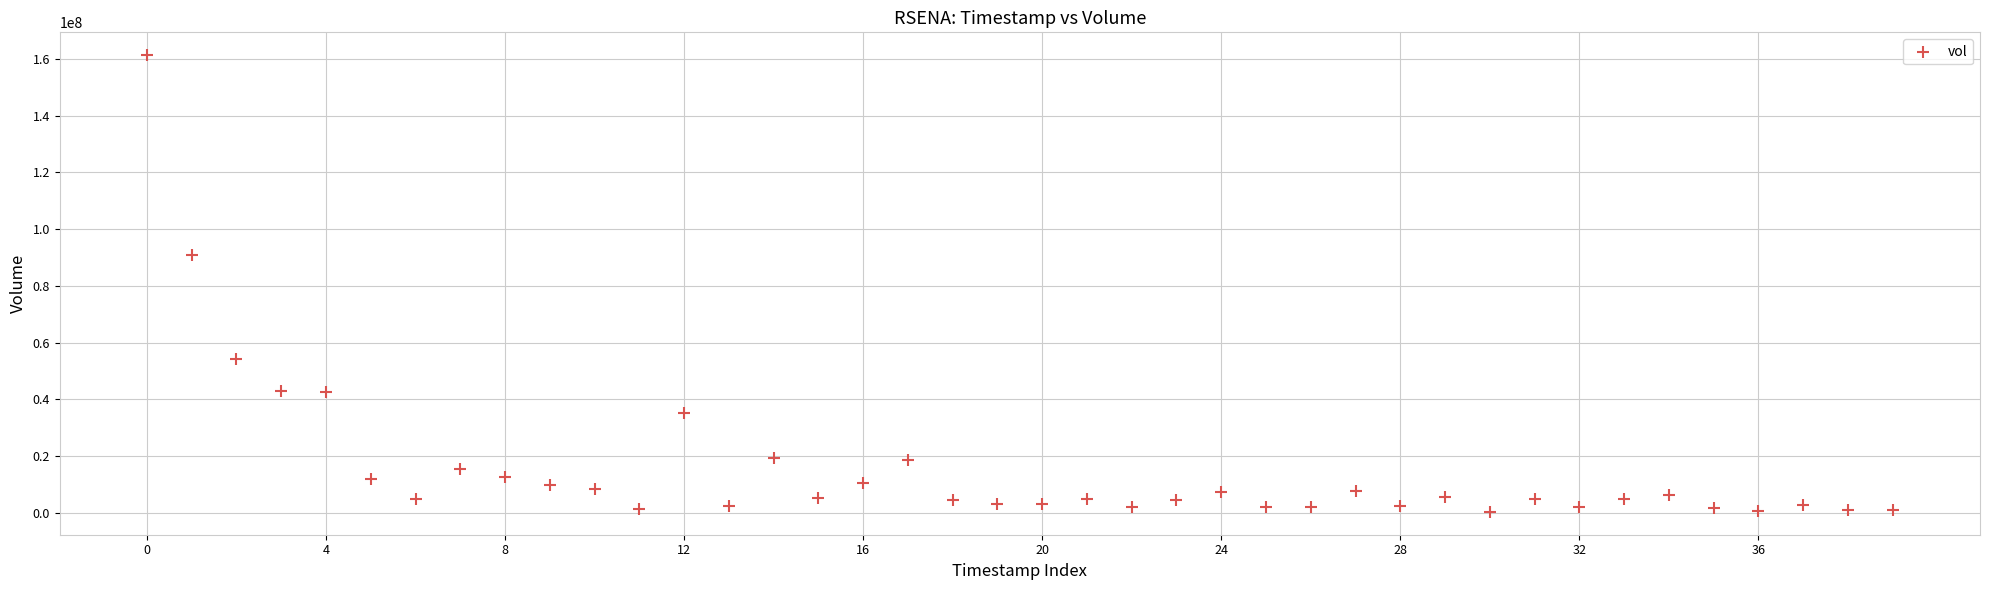

What Y value in the scatter plot is closest to 80832700?

90950300